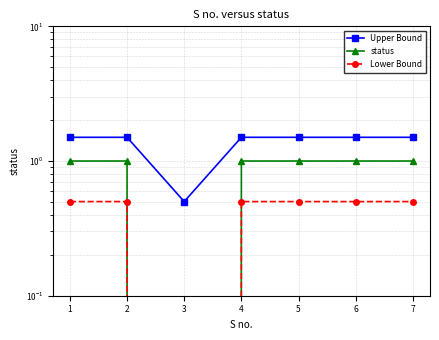

True or false: Lower Bound and status cross at least once.

False